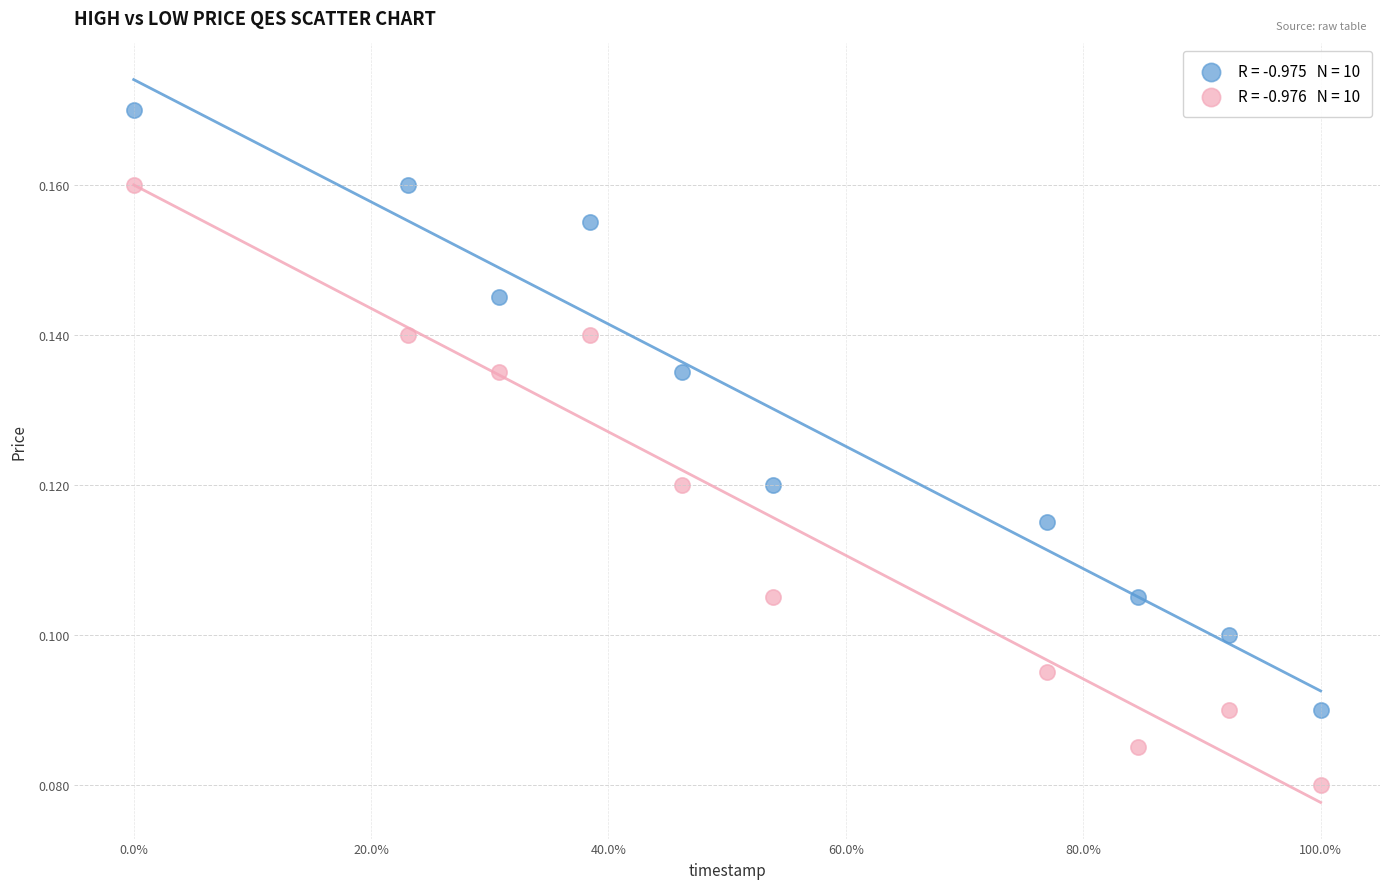

Across all data points, what is the range of X values (max minus min)?

1.0